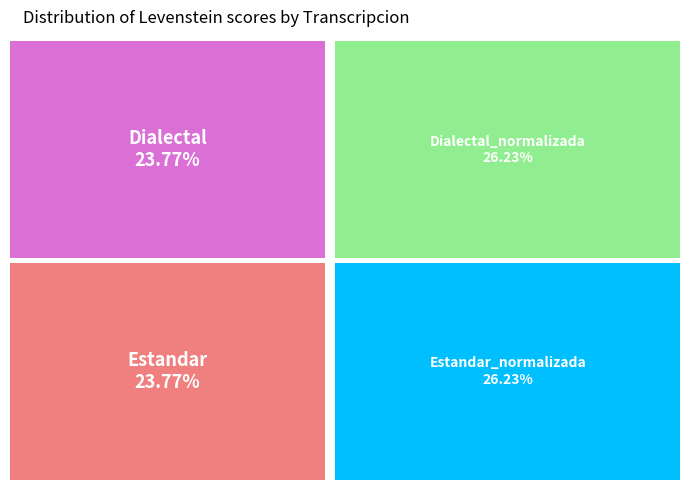

Does any single category account for the majority?

No